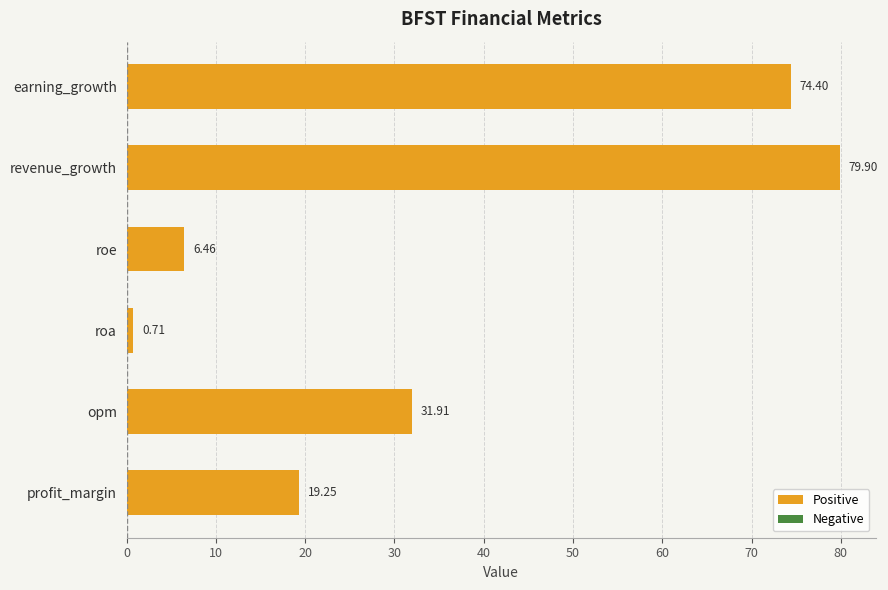

Rank the categories by value from highest to lowest.

revenue_growth, earning_growth, opm, profit_margin, roe, roa